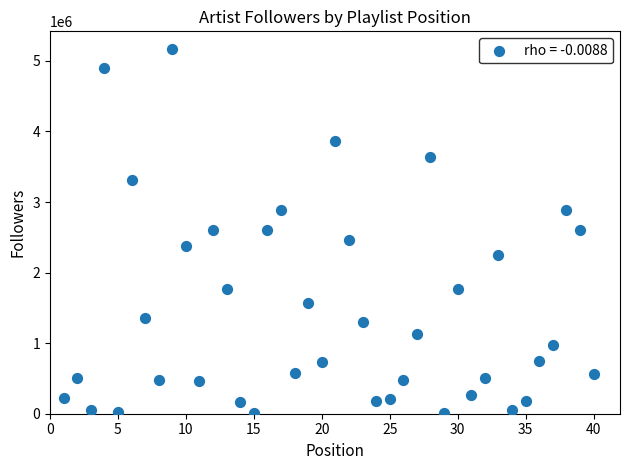

What is the range of Y values (max minus min)?

5146506